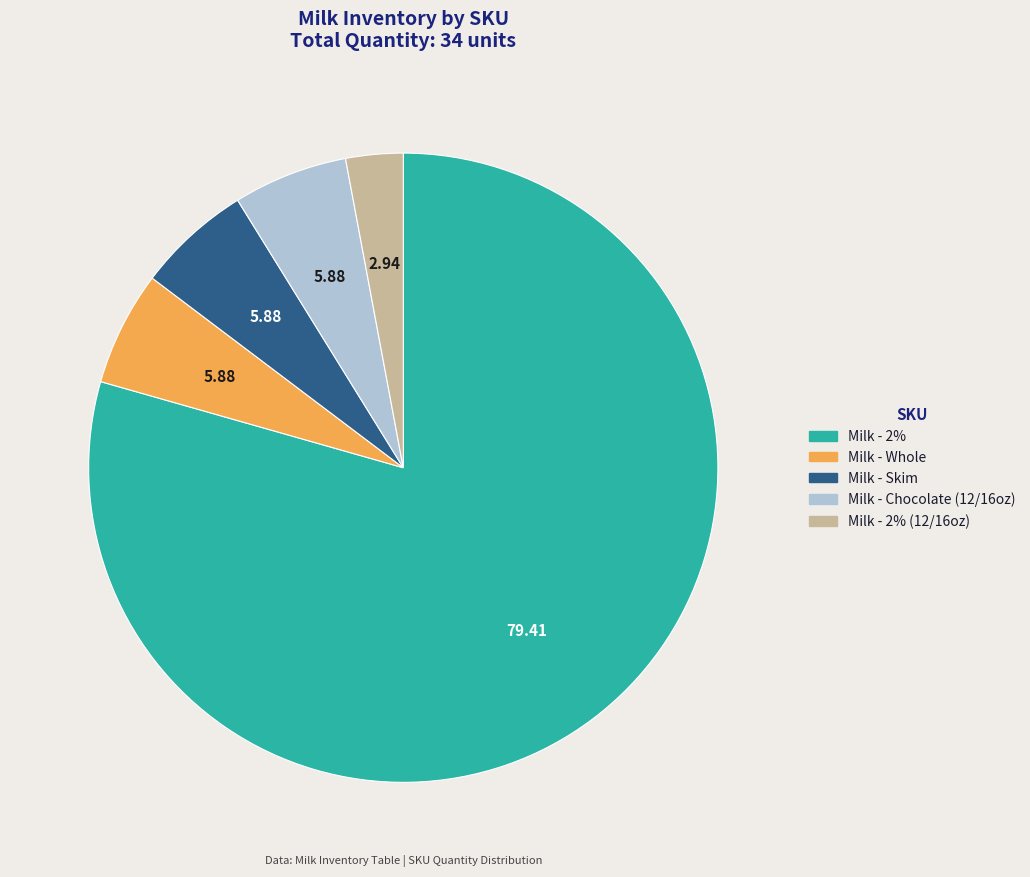

What is the largest slice in the pie chart?

Milk - 2%